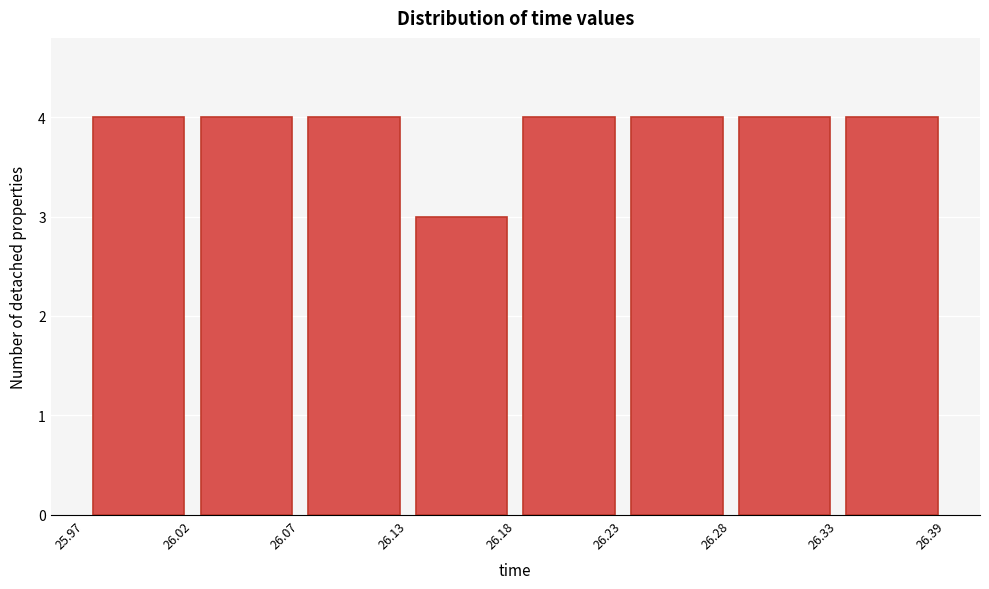

Reading left to right, transcribe this chart: for each bar, give the range it covers on the x-axis and its height. The values are not printed on the chart, so give them approximately, as read against the axis.

25.97 to 26.02: 4
26.02 to 26.07: 4
26.07 to 26.13: 4
26.13 to 26.18: 3
26.18 to 26.23: 4
26.23 to 26.28: 4
26.28 to 26.33: 4
26.33 to 26.39: 4